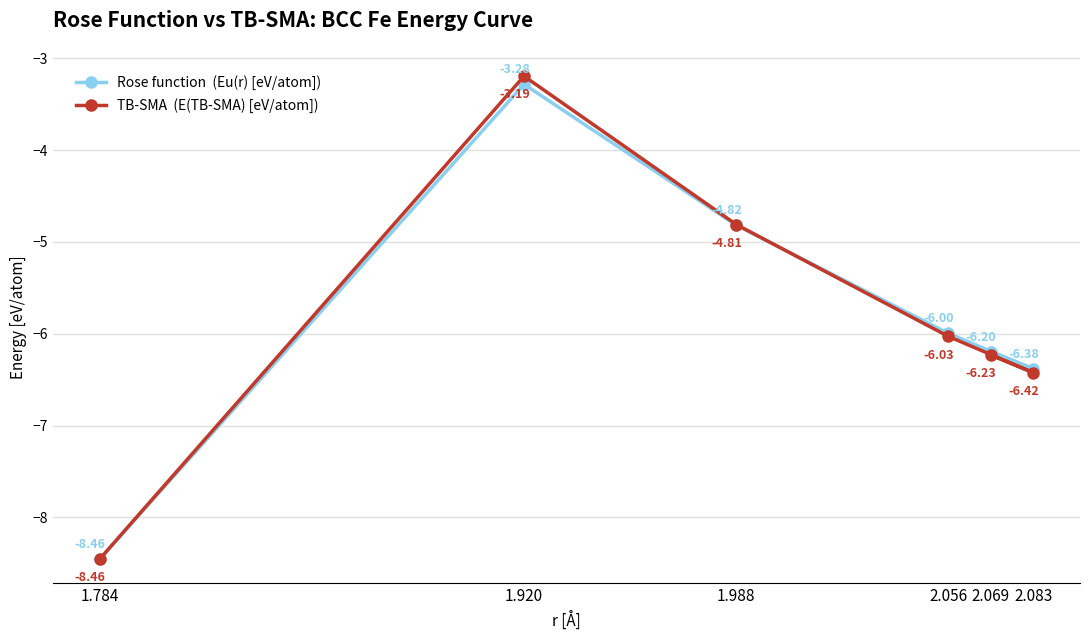

At which label is TB-SMA  (E(TB-SMA) [eV/atom]) closest to -5?

1.988